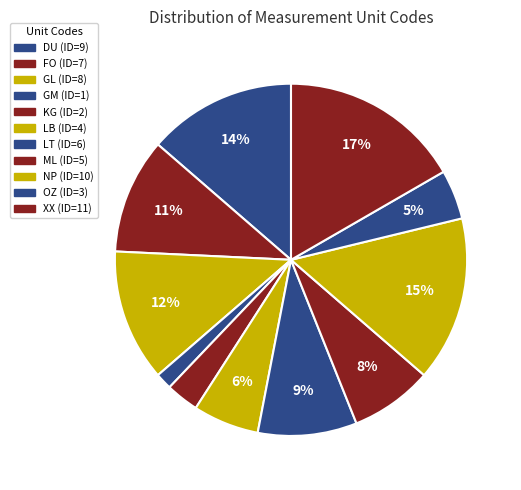

Which slice is the smallest?

GM